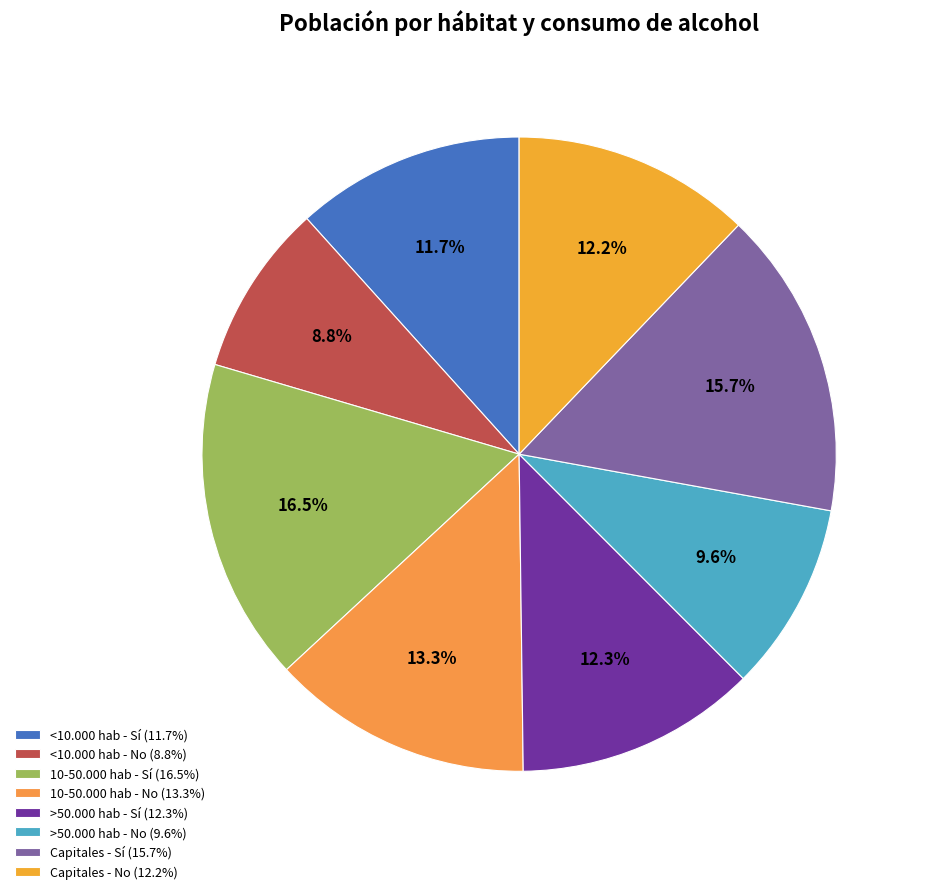

How many slices are in this pie chart?

8